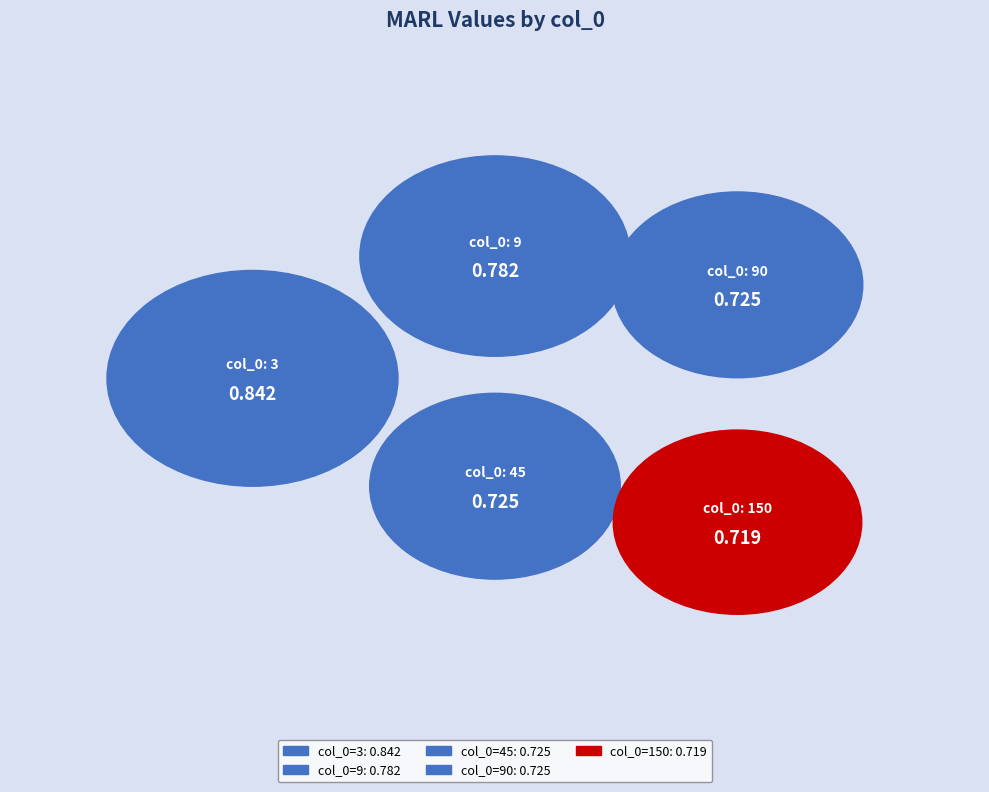

Is it true that 45 is 7% of the pie?

False